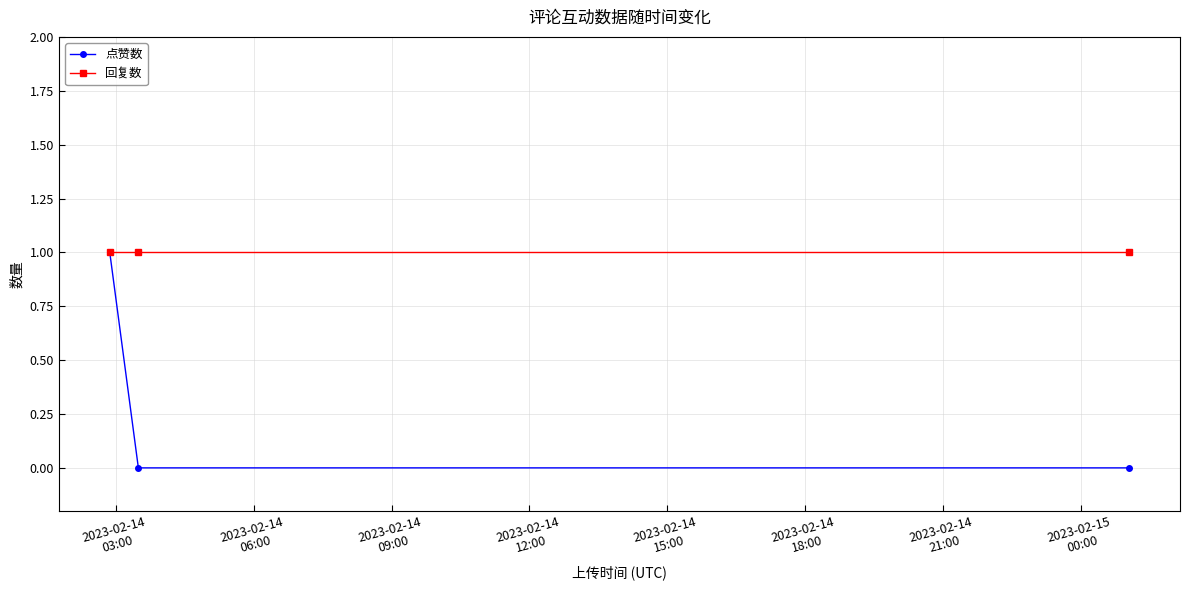

Reading left to right, transcribe all the data shown in this chart.

点赞数: 1	0	0
回复数: 1	1	1